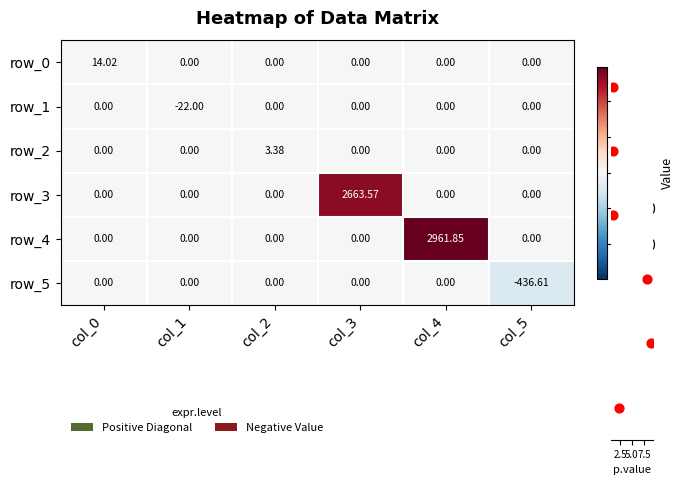

At which category is the sum across all series the highest?

col_4